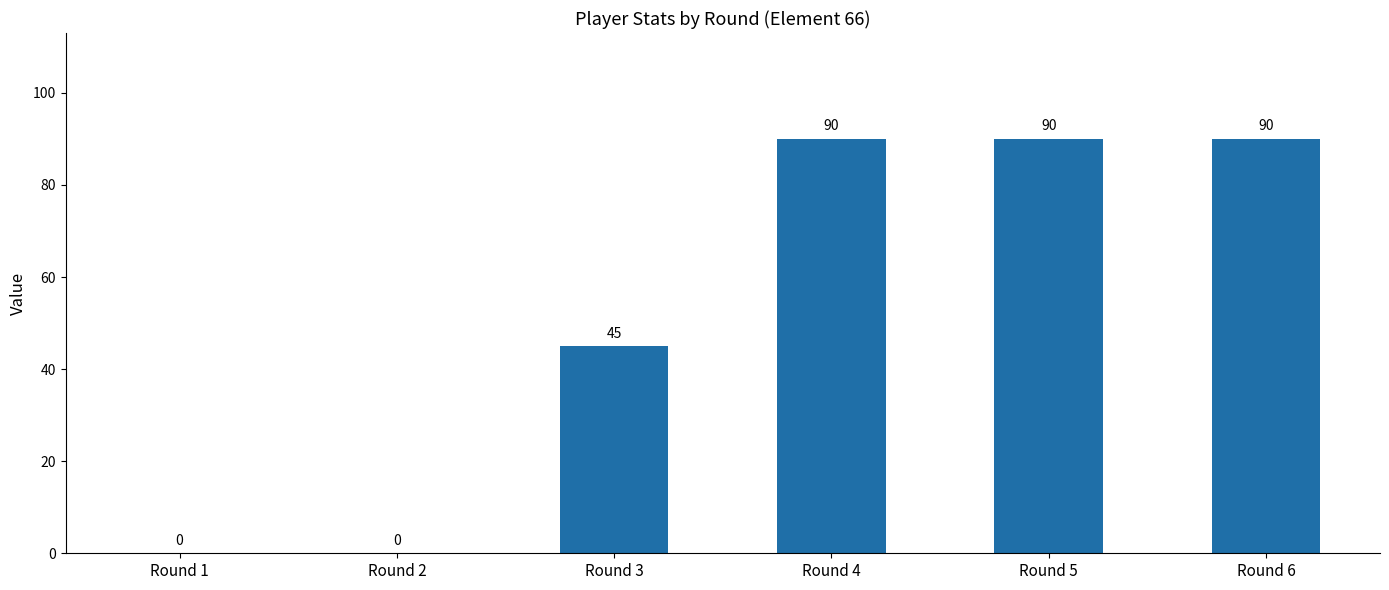

What is the sum of all values?

315